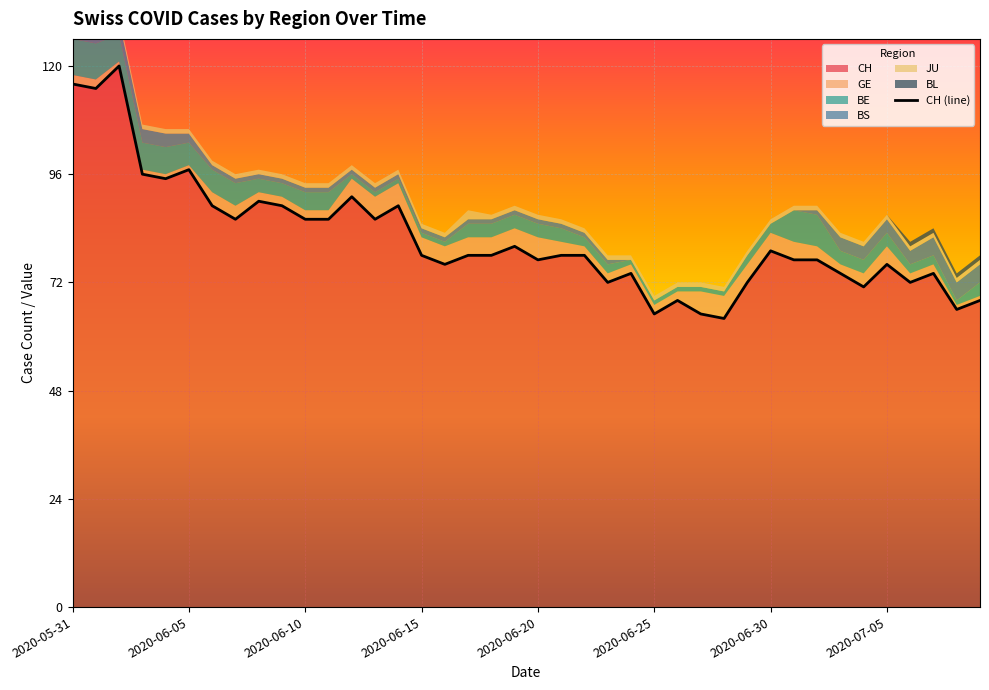

What are all the series names shown in the legend?

CH, GE, BE, BS, JU, BL